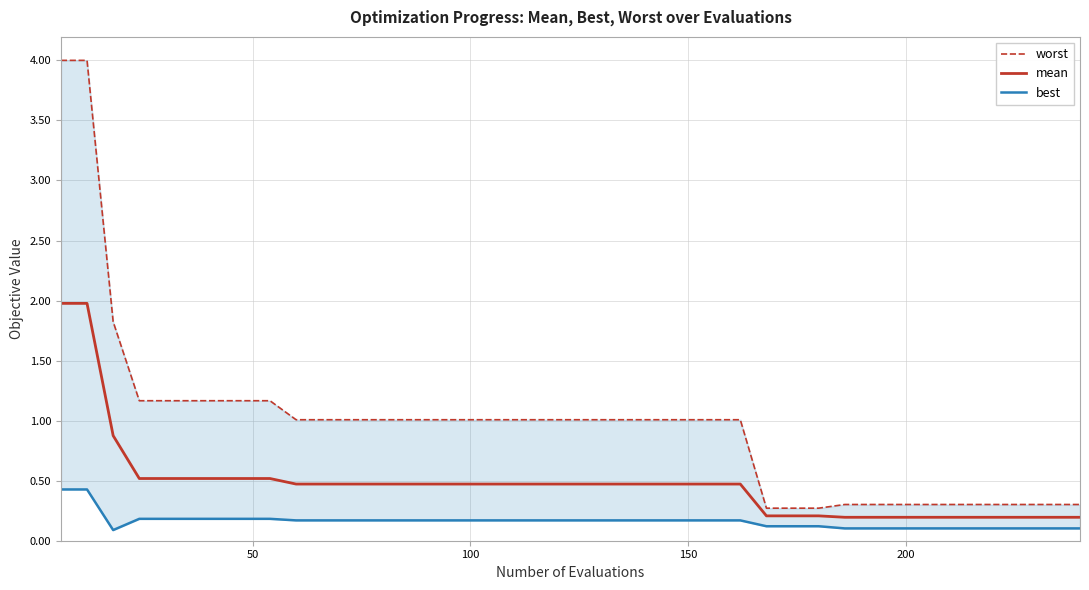

What is the maximum value for mean?

2.0